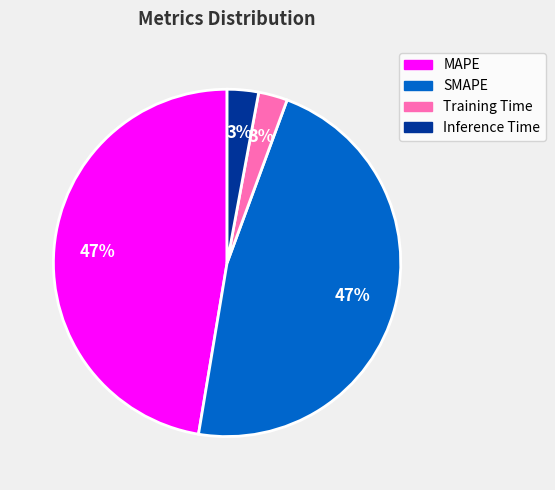

To the nearest percent, what percentage of the pie is SMAPE?

47%